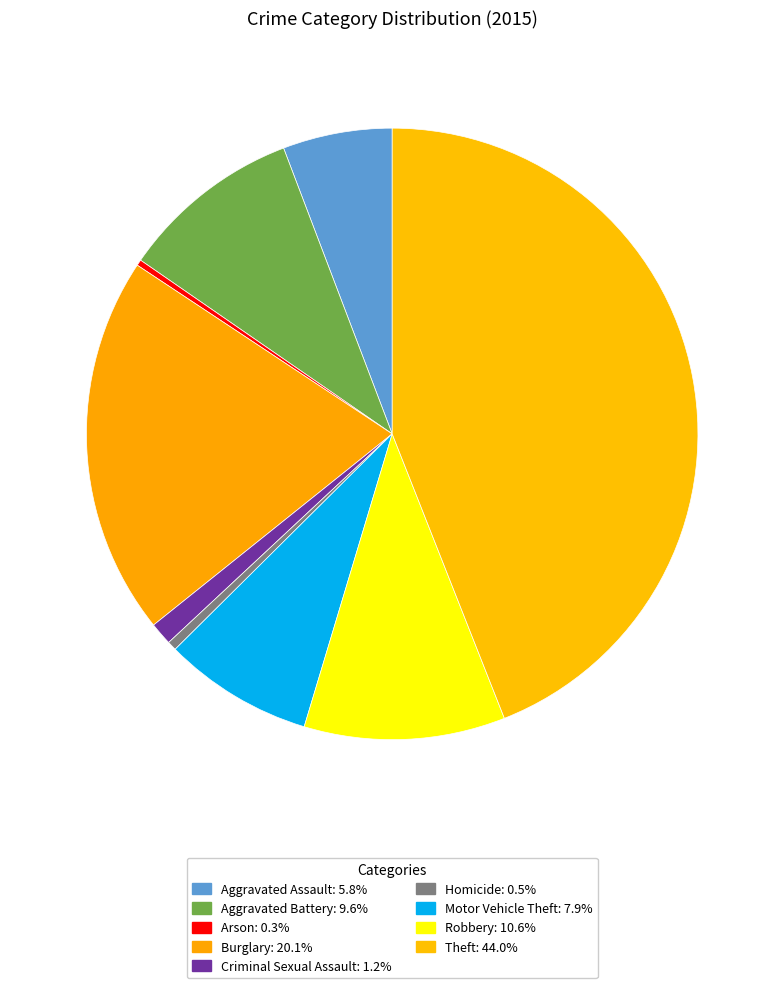

Is it true that Criminal Sexual Assault is 7% of the pie?

False